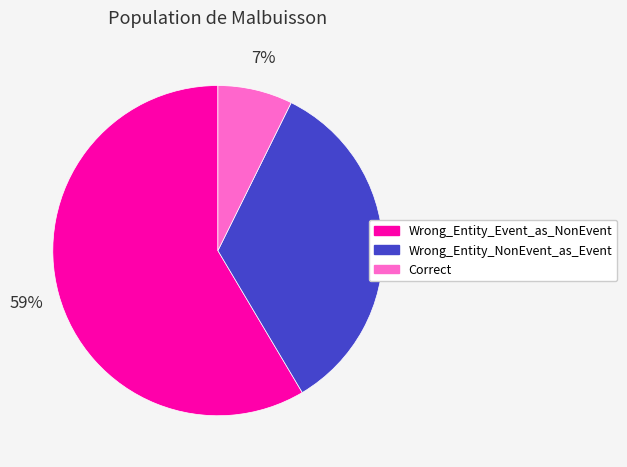

Count the number of slices in the pie.

3